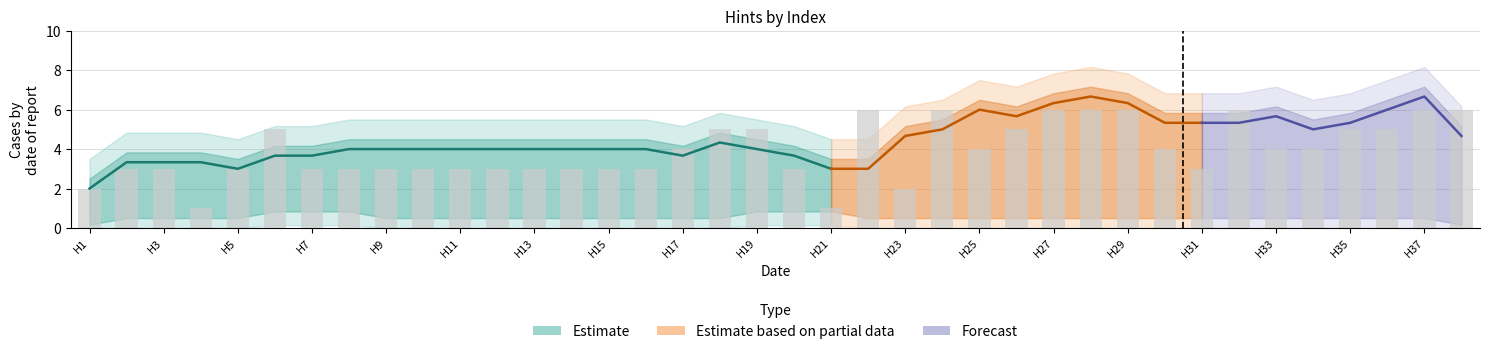

What is the maximum value shown in the chart?

7